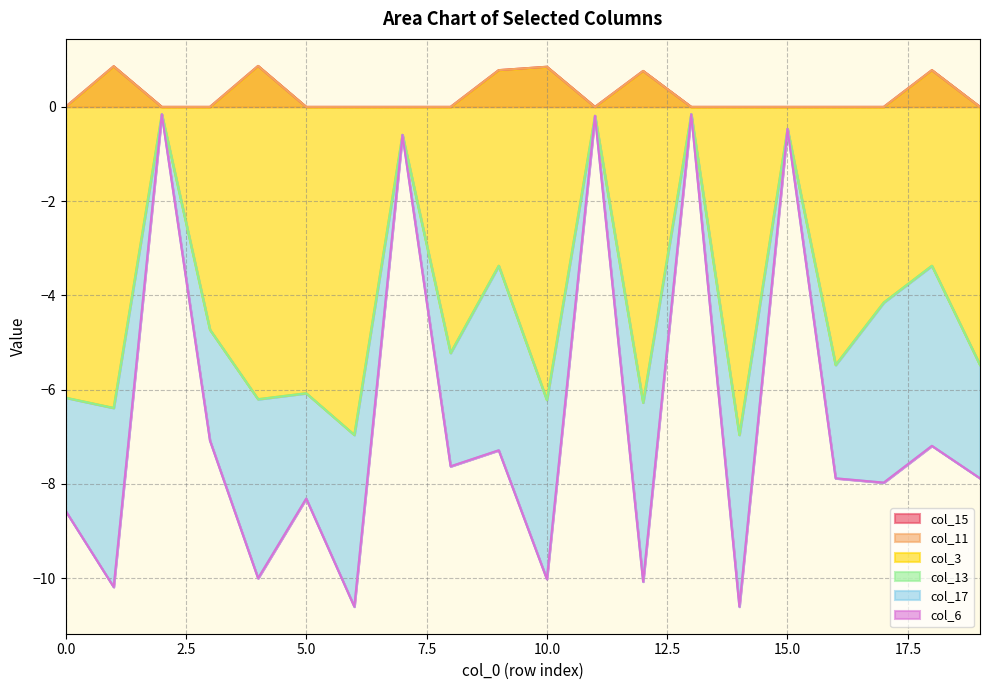

How many lines are shown in the chart?

6